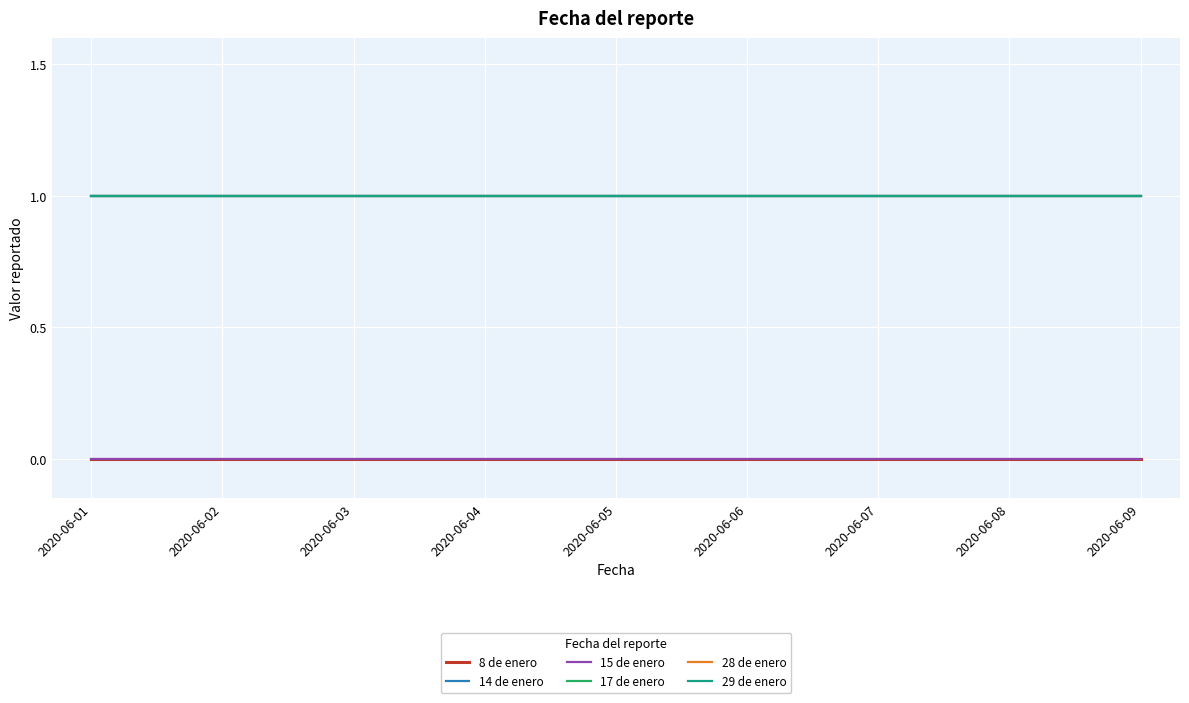

Is this an area chart (filled region under the line)?

No